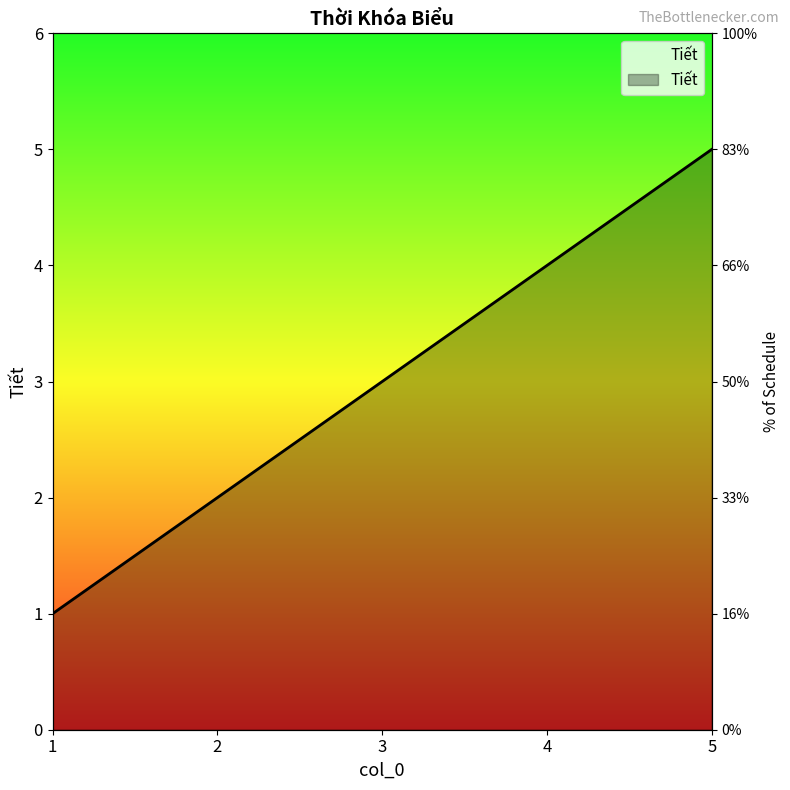

Reading left to right, list all the values displayed in this chart.

1	2	3	4	5